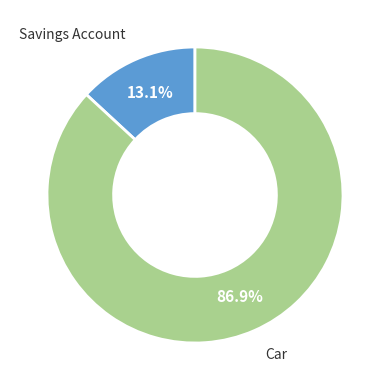

The Car slice represents 87% of the pie. True or false?

True